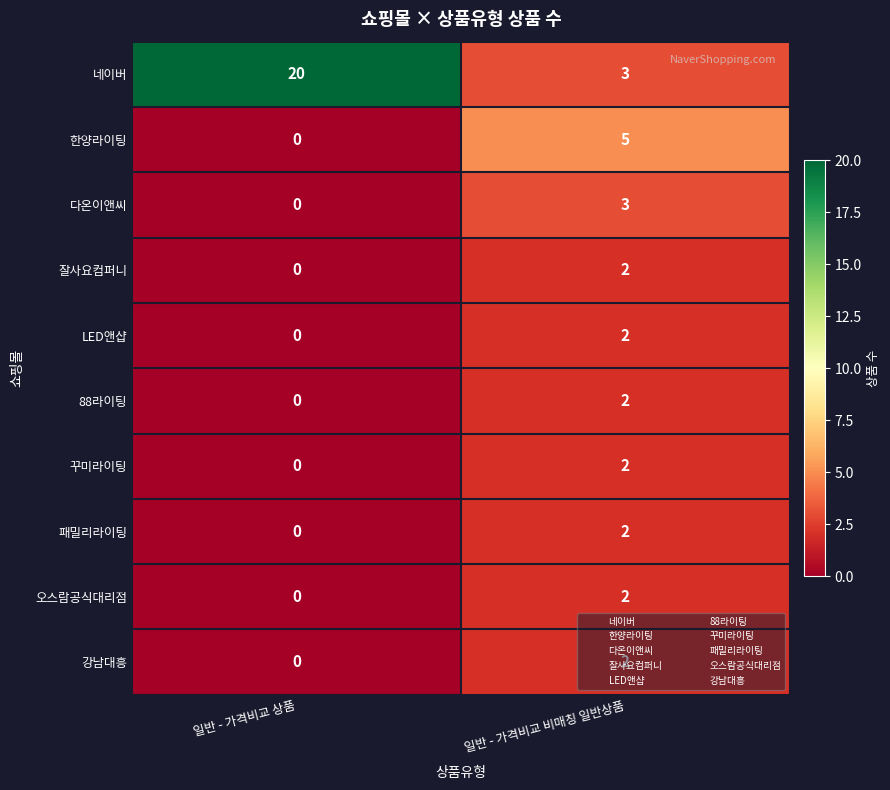

Where is 한양라이팅 nearest to the value 2?

일반 - 가격비교 상품